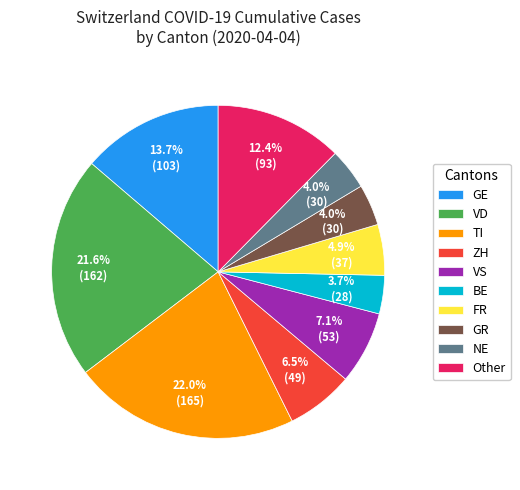

Is there any slice that represents more than half of the pie?

No